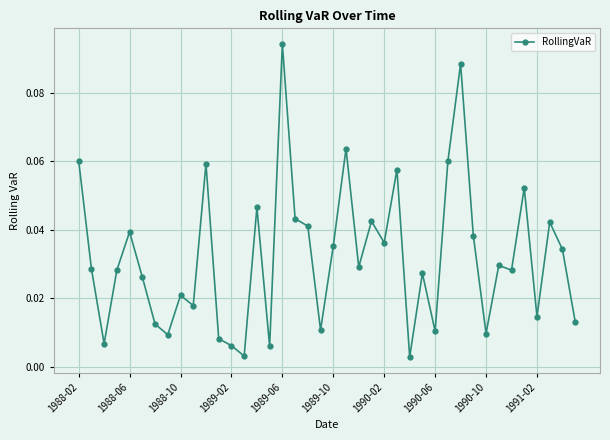

Count the number of data series in this chart.

1